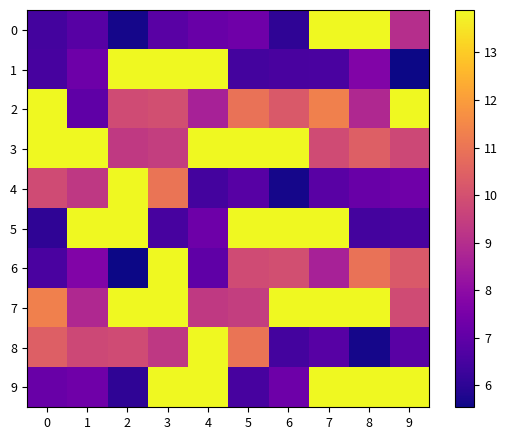

What is the minimum value shown in the chart?

5.5